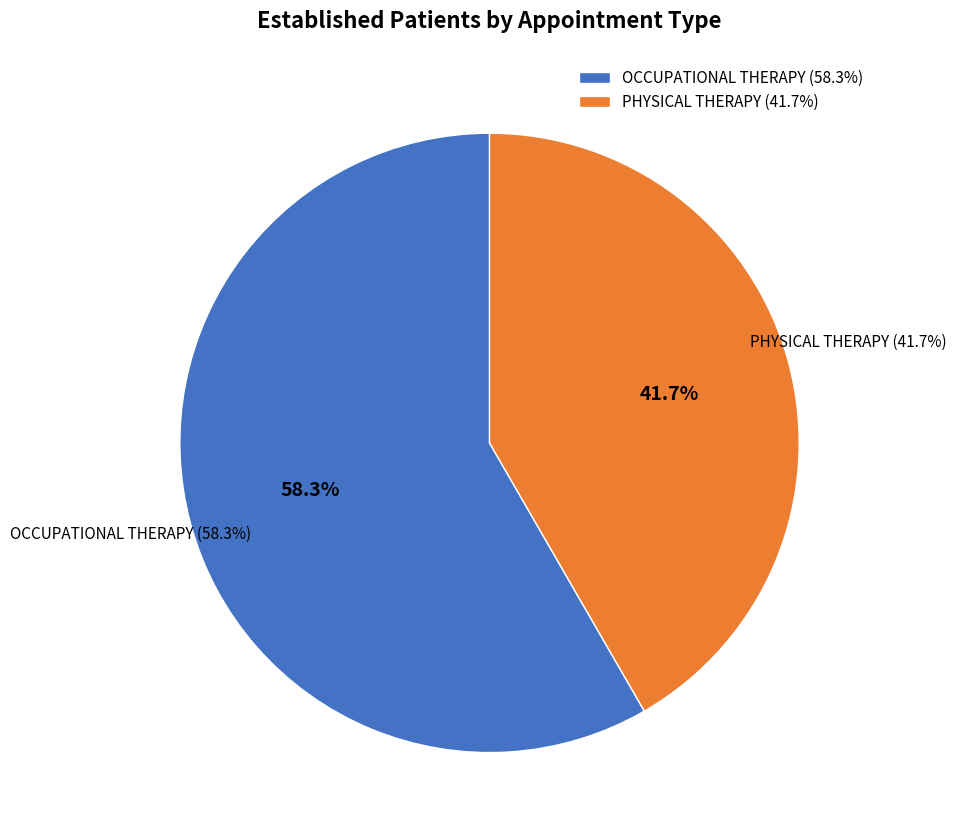

Rank the categories by value from lowest to highest.

PHYSICAL THERAPY, OCCUPATIONAL THERAPY